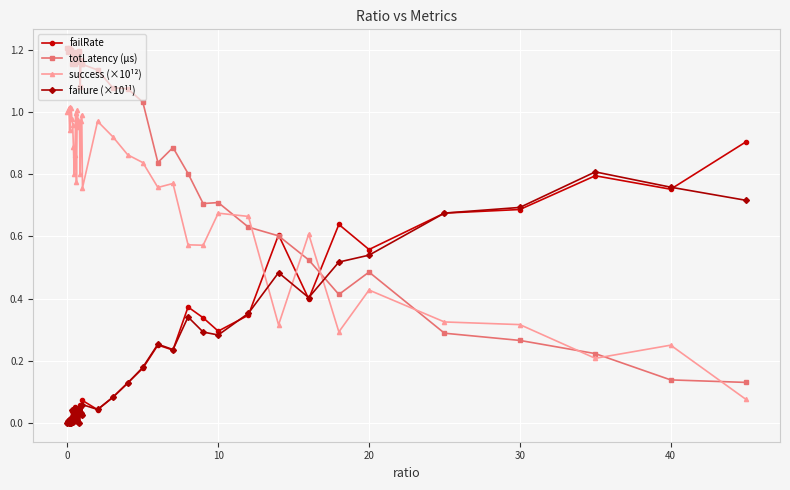

How many intersections are there between success (×10¹²) and failure (×10¹¹)?

3